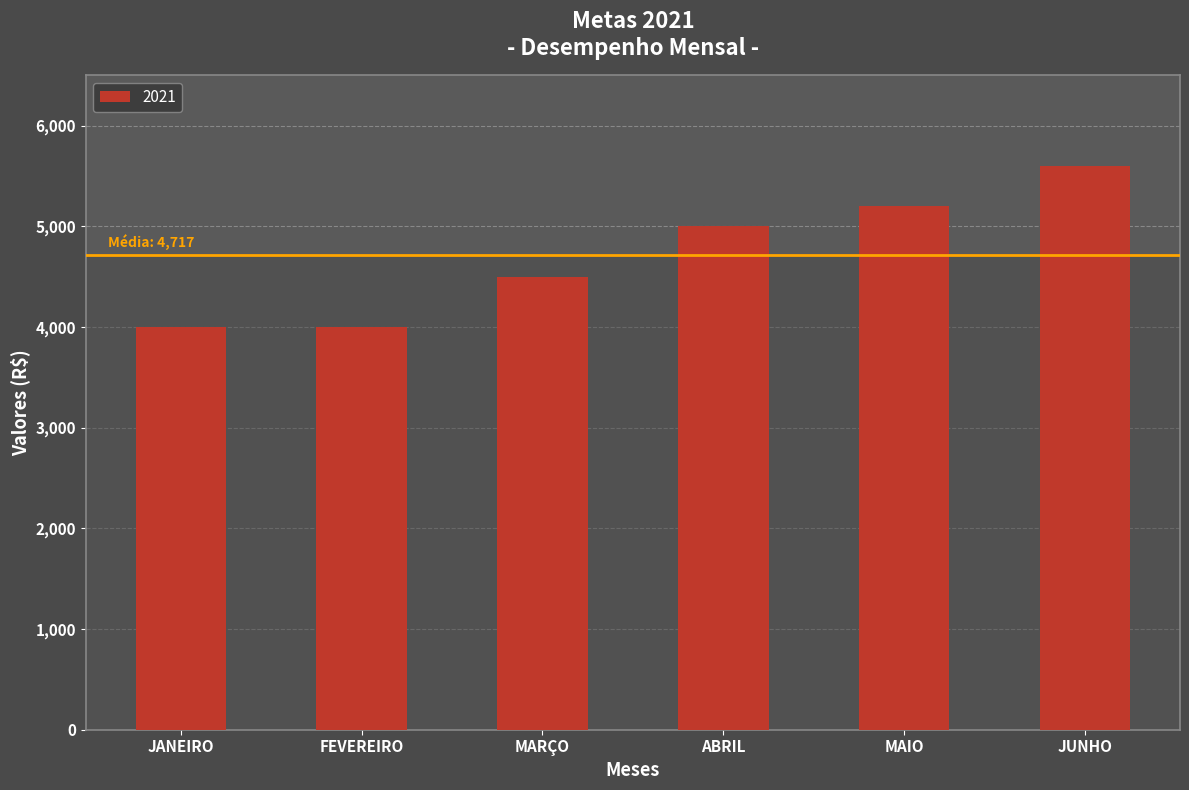

What is the approximate value at FEVEREIRO?

4000